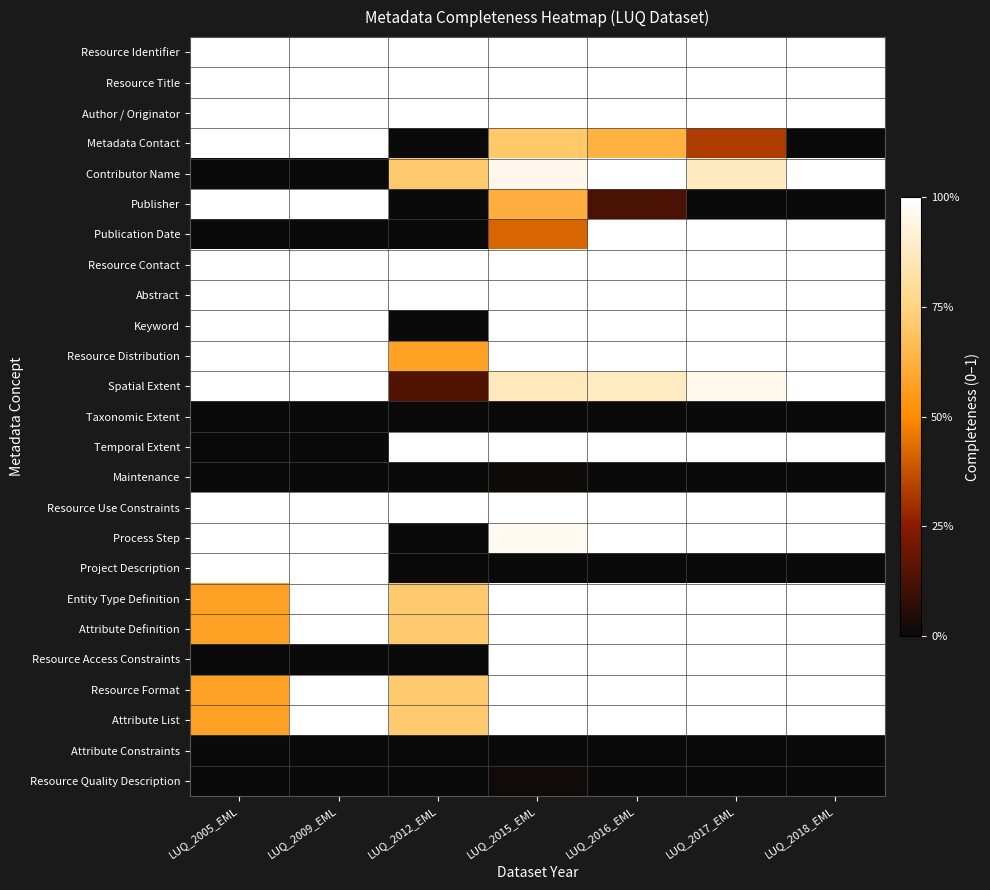

Reading left to right, list all the values displayed in this chart.

Resource Identifier: LUQ_2005_EML=1.0	LUQ_2009_EML=1.0	LUQ_2012_EML=1.0	LUQ_2015_EML=1.0	LUQ_2016_EML=1.0	LUQ_2017_EML=1.0	LUQ_2018_EML=1.0
Resource Title: LUQ_2005_EML=1.0	LUQ_2009_EML=1.0	LUQ_2012_EML=1.0	LUQ_2015_EML=1.0	LUQ_2016_EML=1.0	LUQ_2017_EML=1.0	LUQ_2018_EML=1.0
Author / Originator: LUQ_2005_EML=1.0	LUQ_2009_EML=1.0	LUQ_2012_EML=1.0	LUQ_2015_EML=1.0	LUQ_2016_EML=1.0	LUQ_2017_EML=1.0	LUQ_2018_EML=1.0
Metadata Contact: LUQ_2005_EML=1.0	LUQ_2009_EML=1.0	LUQ_2012_EML=0.0	LUQ_2015_EML=0.7	LUQ_2016_EML=0.6	LUQ_2017_EML=0.3	LUQ_2018_EML=0.0
Contributor Name: LUQ_2005_EML=0.0	LUQ_2009_EML=0.0	LUQ_2012_EML=0.7	LUQ_2015_EML=1.0	LUQ_2016_EML=1.0	LUQ_2017_EML=0.9	LUQ_2018_EML=1.0
Publisher: LUQ_2005_EML=1.0	LUQ_2009_EML=1.0	LUQ_2012_EML=0.0	LUQ_2015_EML=0.6	LUQ_2016_EML=0.1	LUQ_2017_EML=0.0	LUQ_2018_EML=0.0
Publication Date: LUQ_2005_EML=0.0	LUQ_2009_EML=0.0	LUQ_2012_EML=0.0	LUQ_2015_EML=0.4	LUQ_2016_EML=1.0	LUQ_2017_EML=1.0	LUQ_2018_EML=1.0
Resource Contact: LUQ_2005_EML=1.0	LUQ_2009_EML=1.0	LUQ_2012_EML=1.0	LUQ_2015_EML=1.0	LUQ_2016_EML=1.0	LUQ_2017_EML=1.0	LUQ_2018_EML=1.0
Abstract: LUQ_2005_EML=1.0	LUQ_2009_EML=1.0	LUQ_2012_EML=1.0	LUQ_2015_EML=1.0	LUQ_2016_EML=1.0	LUQ_2017_EML=1.0	LUQ_2018_EML=1.0
Keyword: LUQ_2005_EML=1.0	LUQ_2009_EML=1.0	LUQ_2012_EML=0.0	LUQ_2015_EML=1.0	LUQ_2016_EML=1.0	LUQ_2017_EML=1.0	LUQ_2018_EML=1.0
Resource Distribution: LUQ_2005_EML=1.0	LUQ_2009_EML=1.0	LUQ_2012_EML=0.6	LUQ_2015_EML=1.0	LUQ_2016_EML=1.0	LUQ_2017_EML=1.0	LUQ_2018_EML=1.0
Spatial Extent: LUQ_2005_EML=1.0	LUQ_2009_EML=1.0	LUQ_2012_EML=0.1	LUQ_2015_EML=0.9	LUQ_2016_EML=0.9	LUQ_2017_EML=1.0	LUQ_2018_EML=1.0
Taxonomic Extent: LUQ_2005_EML=0.0	LUQ_2009_EML=0.0	LUQ_2012_EML=0.0	LUQ_2015_EML=0.0	LUQ_2016_EML=0.0	LUQ_2017_EML=0.0	LUQ_2018_EML=0.0
Temporal Extent: LUQ_2005_EML=0.0	LUQ_2009_EML=0.0	LUQ_2012_EML=1.0	LUQ_2015_EML=1.0	LUQ_2016_EML=1.0	LUQ_2017_EML=1.0	LUQ_2018_EML=1.0
Maintenance: LUQ_2005_EML=0.0	LUQ_2009_EML=0.0	LUQ_2012_EML=0.0	LUQ_2015_EML=0.0	LUQ_2016_EML=0.0	LUQ_2017_EML=0.0	LUQ_2018_EML=0.0
Resource Use Constraints: LUQ_2005_EML=1.0	LUQ_2009_EML=1.0	LUQ_2012_EML=1.0	LUQ_2015_EML=1.0	LUQ_2016_EML=1.0	LUQ_2017_EML=1.0	LUQ_2018_EML=1.0
Process Step: LUQ_2005_EML=1.0	LUQ_2009_EML=1.0	LUQ_2012_EML=0.0	LUQ_2015_EML=1.0	LUQ_2016_EML=1.0	LUQ_2017_EML=1.0	LUQ_2018_EML=1.0
Project Description: LUQ_2005_EML=1.0	LUQ_2009_EML=1.0	LUQ_2012_EML=0.0	LUQ_2015_EML=0.0	LUQ_2016_EML=0.0	LUQ_2017_EML=0.0	LUQ_2018_EML=0.0
Entity Type Definition: LUQ_2005_EML=0.6	LUQ_2009_EML=1.0	LUQ_2012_EML=0.7	LUQ_2015_EML=1.0	LUQ_2016_EML=1.0	LUQ_2017_EML=1.0	LUQ_2018_EML=1.0
Attribute Definition: LUQ_2005_EML=0.6	LUQ_2009_EML=1.0	LUQ_2012_EML=0.7	LUQ_2015_EML=1.0	LUQ_2016_EML=1.0	LUQ_2017_EML=1.0	LUQ_2018_EML=1.0
Resource Access Constraints: LUQ_2005_EML=0.0	LUQ_2009_EML=0.0	LUQ_2012_EML=0.0	LUQ_2015_EML=1.0	LUQ_2016_EML=1.0	LUQ_2017_EML=1.0	LUQ_2018_EML=1.0
Resource Format: LUQ_2005_EML=0.6	LUQ_2009_EML=1.0	LUQ_2012_EML=0.7	LUQ_2015_EML=1.0	LUQ_2016_EML=1.0	LUQ_2017_EML=1.0	LUQ_2018_EML=1.0
Attribute List: LUQ_2005_EML=0.6	LUQ_2009_EML=1.0	LUQ_2012_EML=0.7	LUQ_2015_EML=1.0	LUQ_2016_EML=1.0	LUQ_2017_EML=1.0	LUQ_2018_EML=1.0
Attribute Constraints: LUQ_2005_EML=0.0	LUQ_2009_EML=0.0	LUQ_2012_EML=0.0	LUQ_2015_EML=0.0	LUQ_2016_EML=0.0	LUQ_2017_EML=0.0	LUQ_2018_EML=0.0
Resource Quality Description: LUQ_2005_EML=0.0	LUQ_2009_EML=0.0	LUQ_2012_EML=0.0	LUQ_2015_EML=0.0	LUQ_2016_EML=0.0	LUQ_2017_EML=0.0	LUQ_2018_EML=0.0